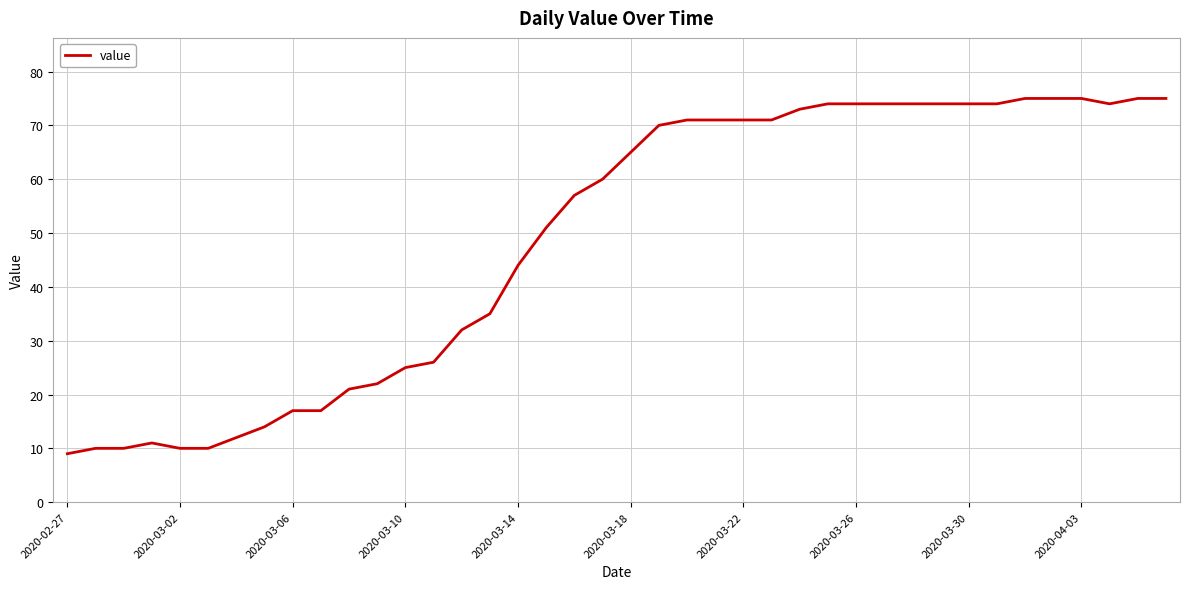

What is the greatest value displayed?

75